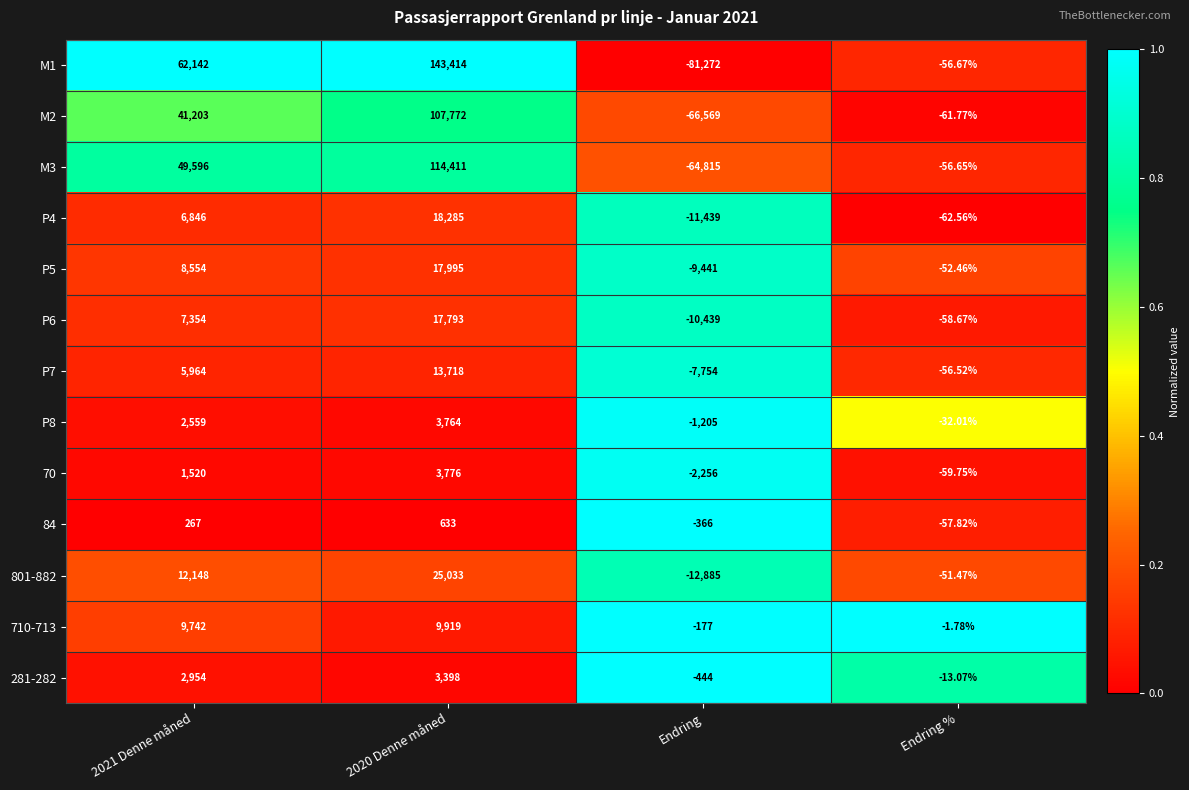

Is the value of P7 at 2020 Denne måned greater than the value of M1 at Endring?

Yes